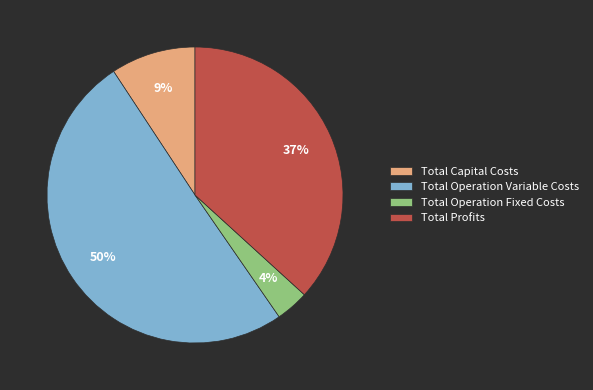

What percentage is the Total Capital Costs slice, to the nearest percent?

9%